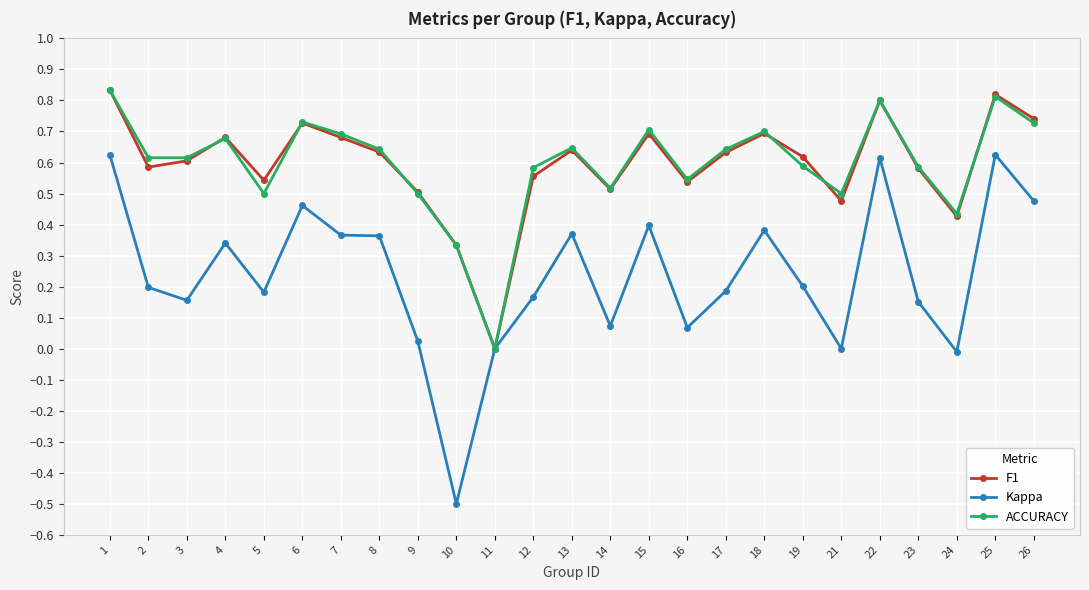

Which label corresponds to the largest value in the chart?

1